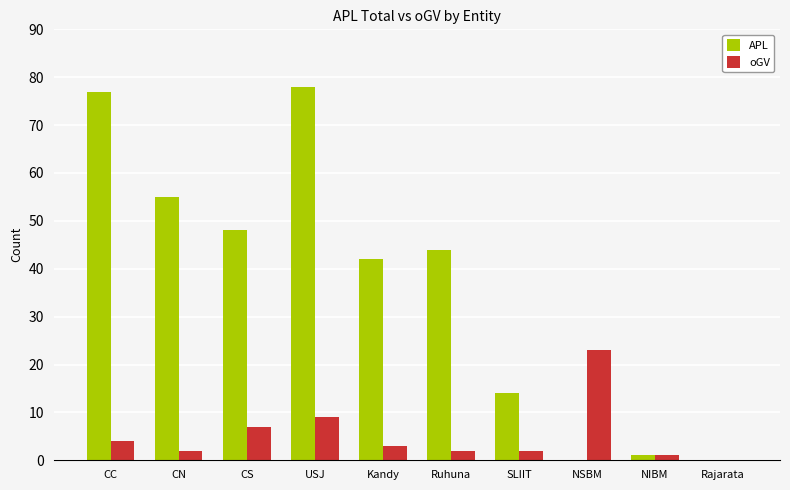

How many distinct data groups are displayed?

2